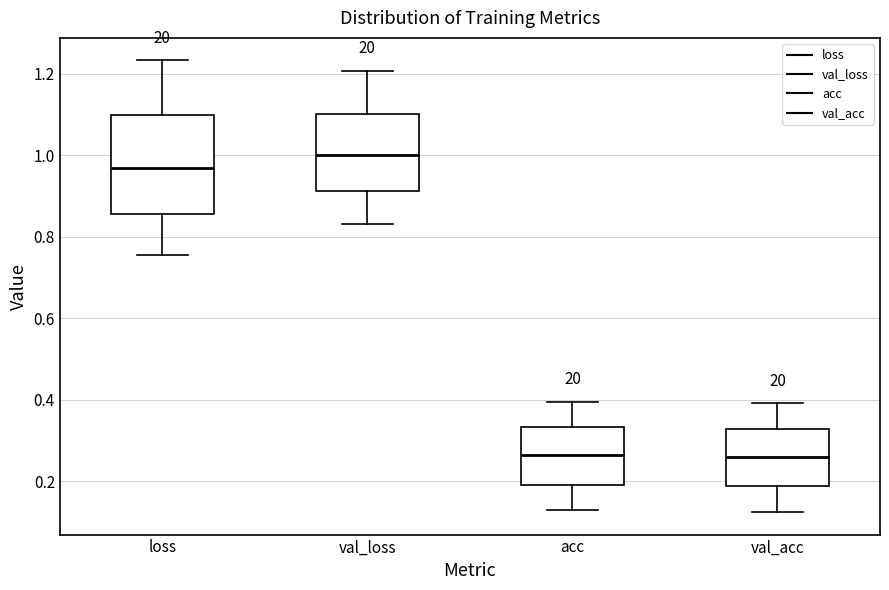

Where is the upper edge of the box for loss on the y-axis? The values are not printed on the chart, so give them approximately, as read against the axis.

1.10